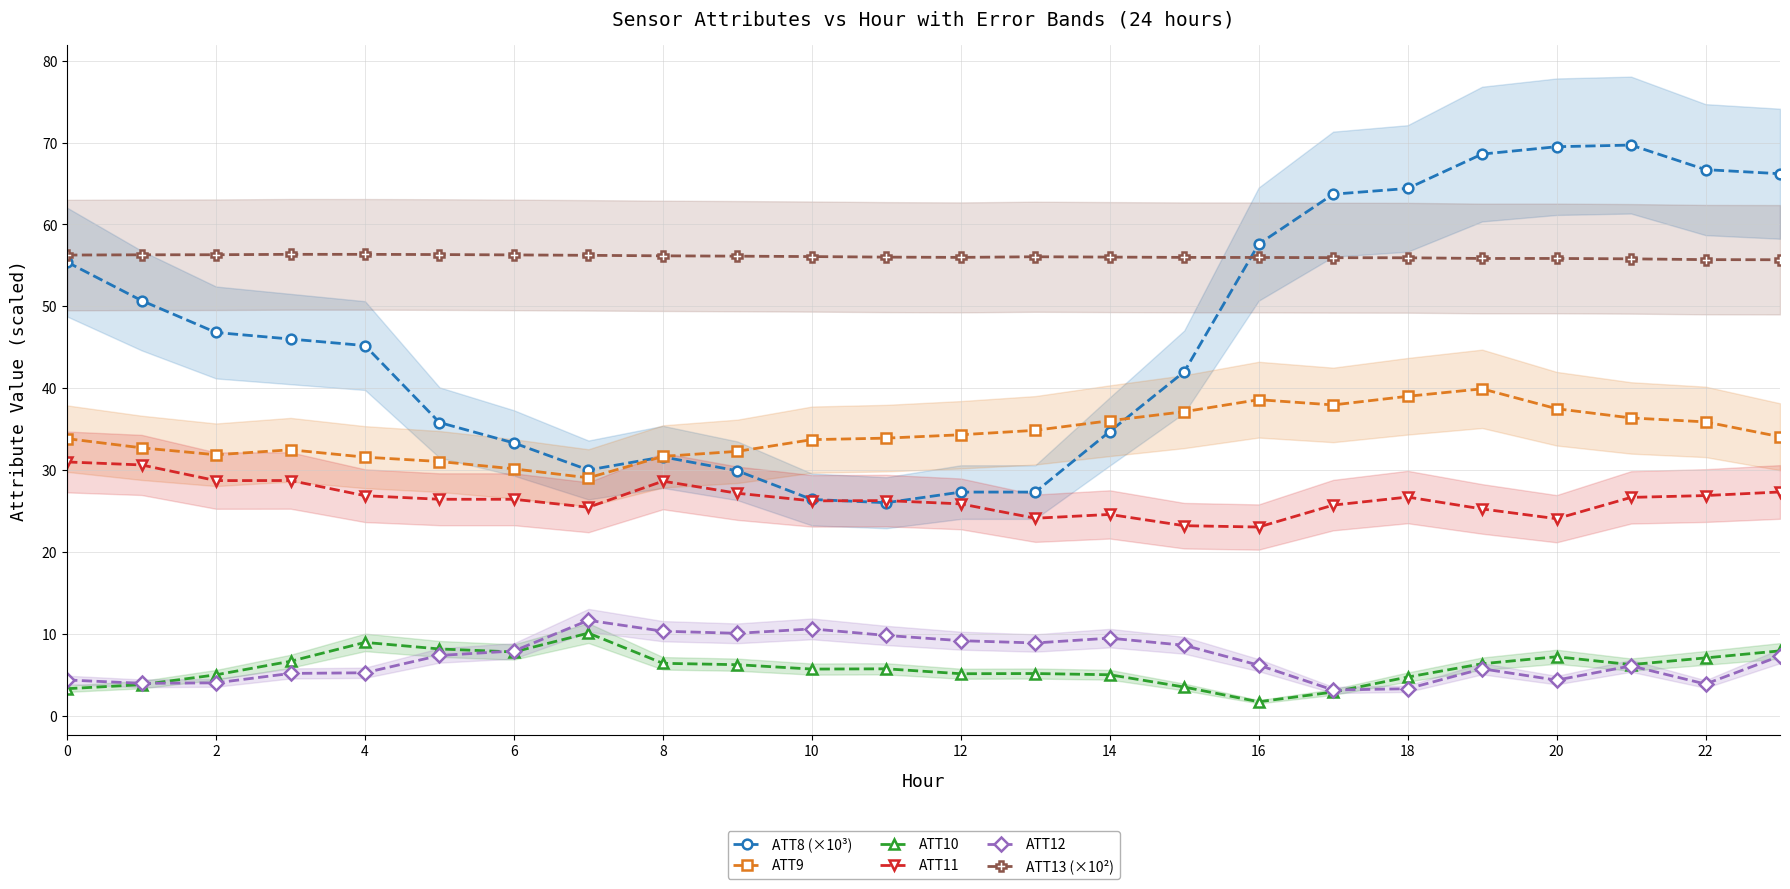

True or false: ATT10 and ATT13 (×10²) cross at least once.

False